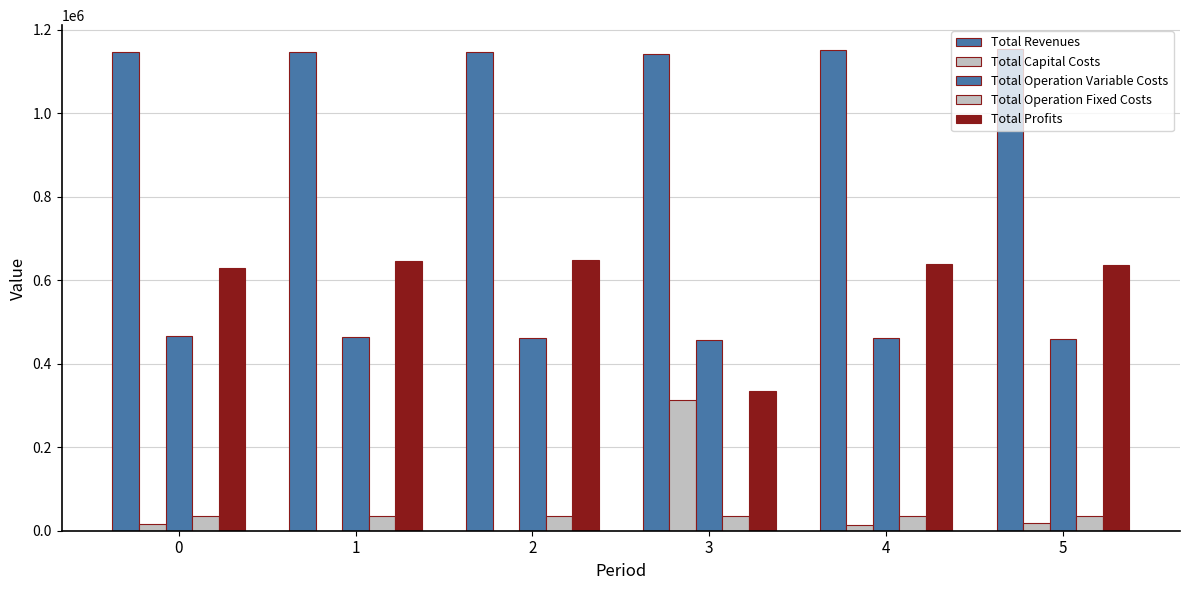

Which series changed the most between 1 and 4?

Total Capital Costs